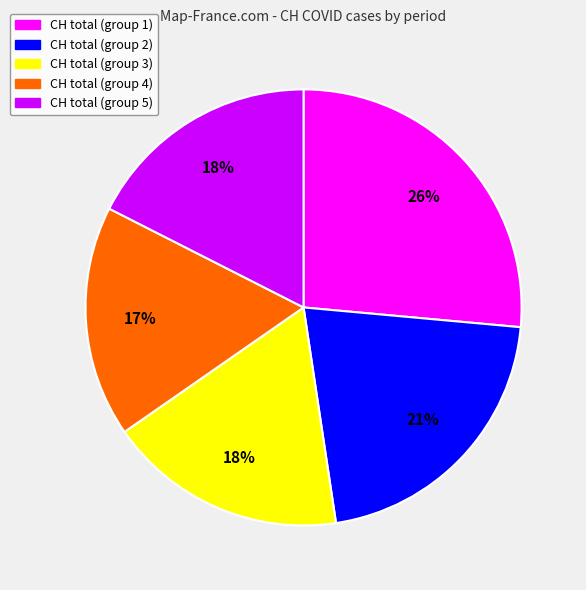

Does any single category account for the majority?

No